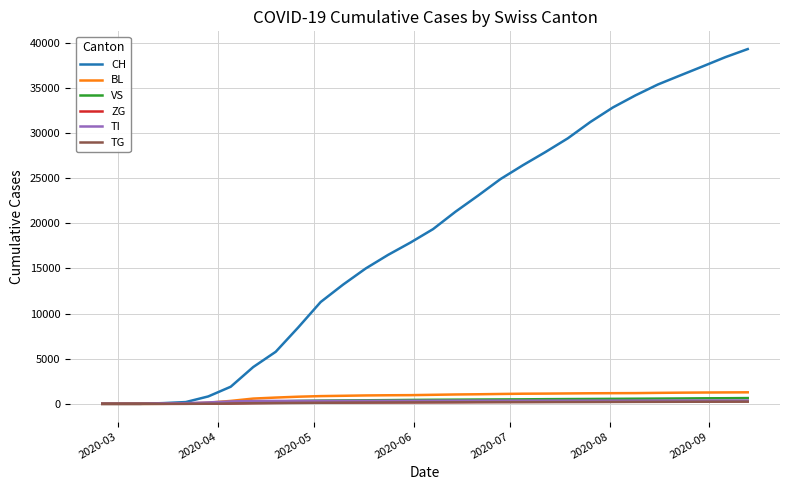

What is the greatest value displayed?

39312